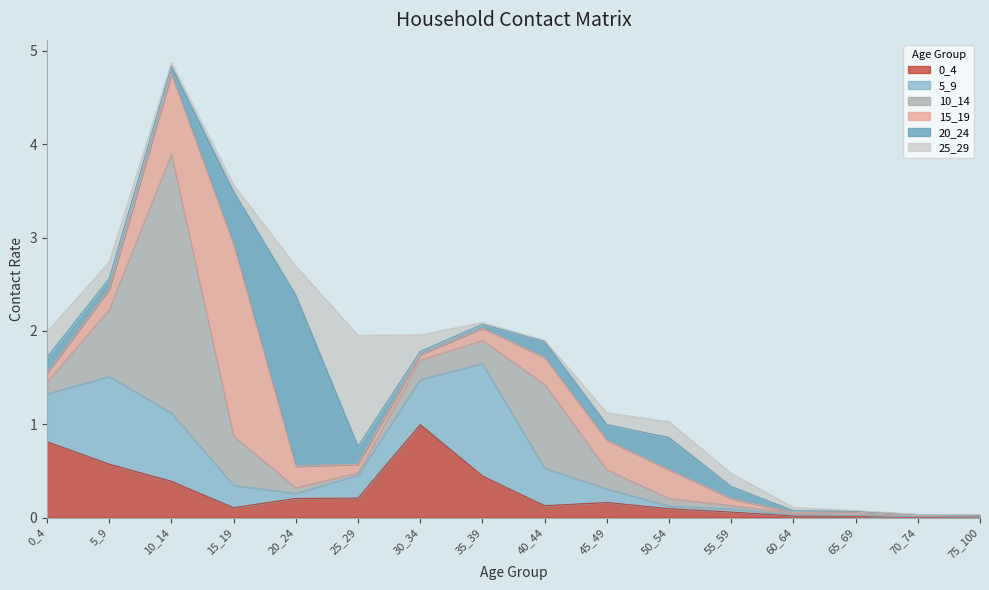

Is it true that 0_4 equals 0.1 at 55_59?

True